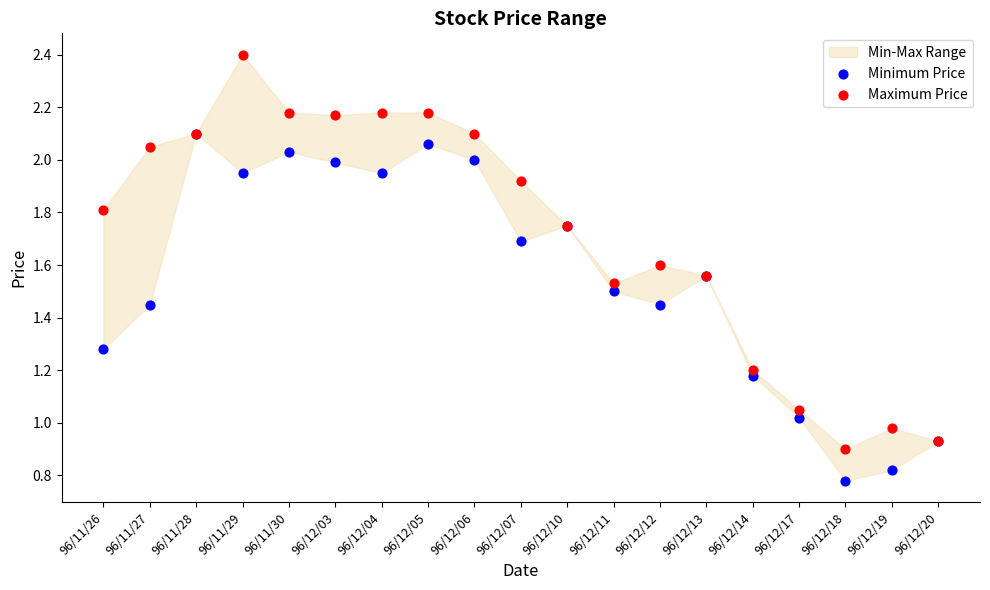

Which series contains the lowest Y value?

Minimum Price